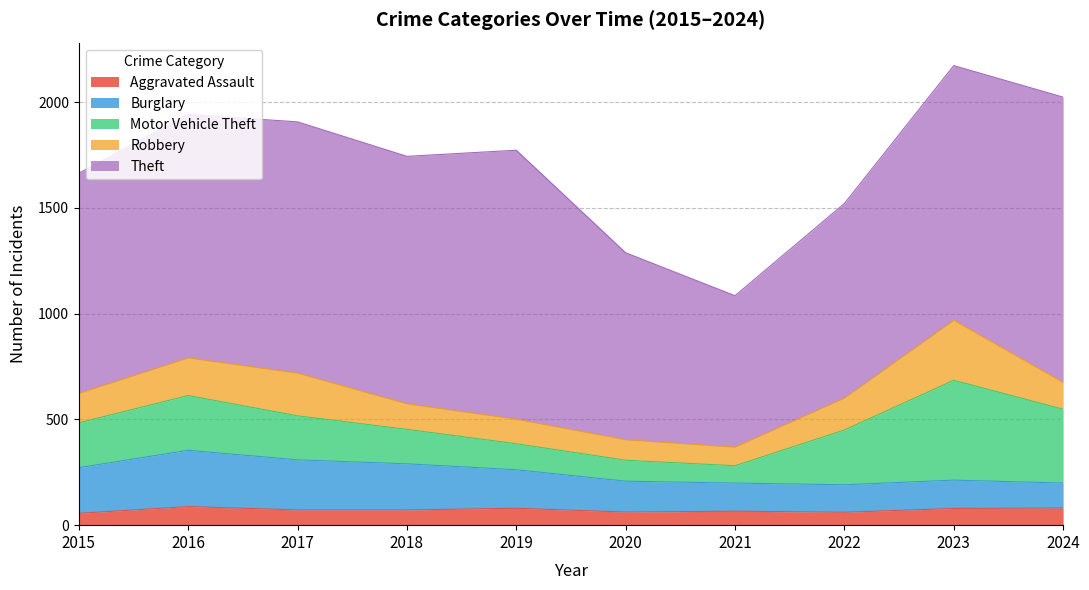

What is the lowest value of the Theft series?

716